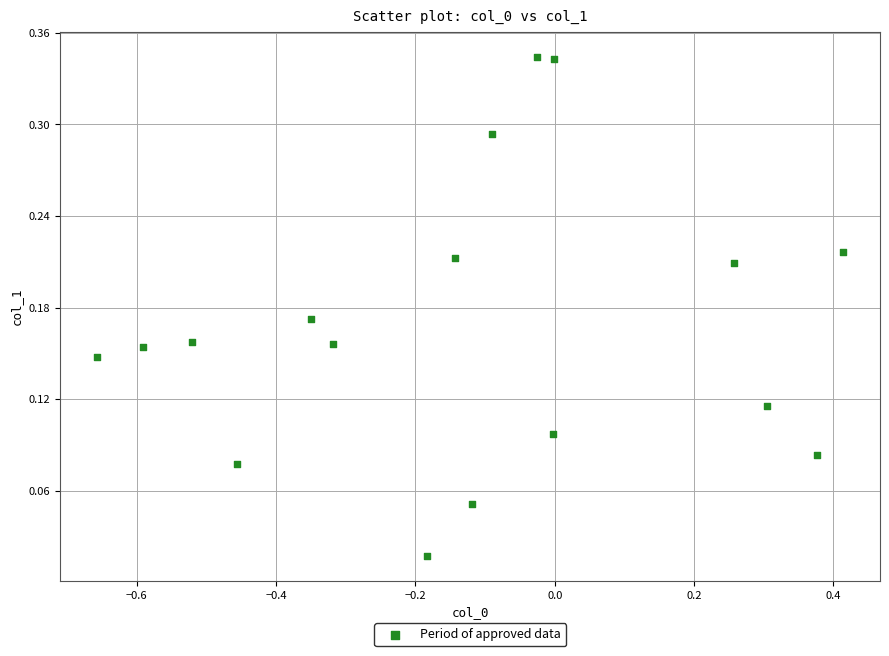

What is the range of X values (max minus min)?

1.1